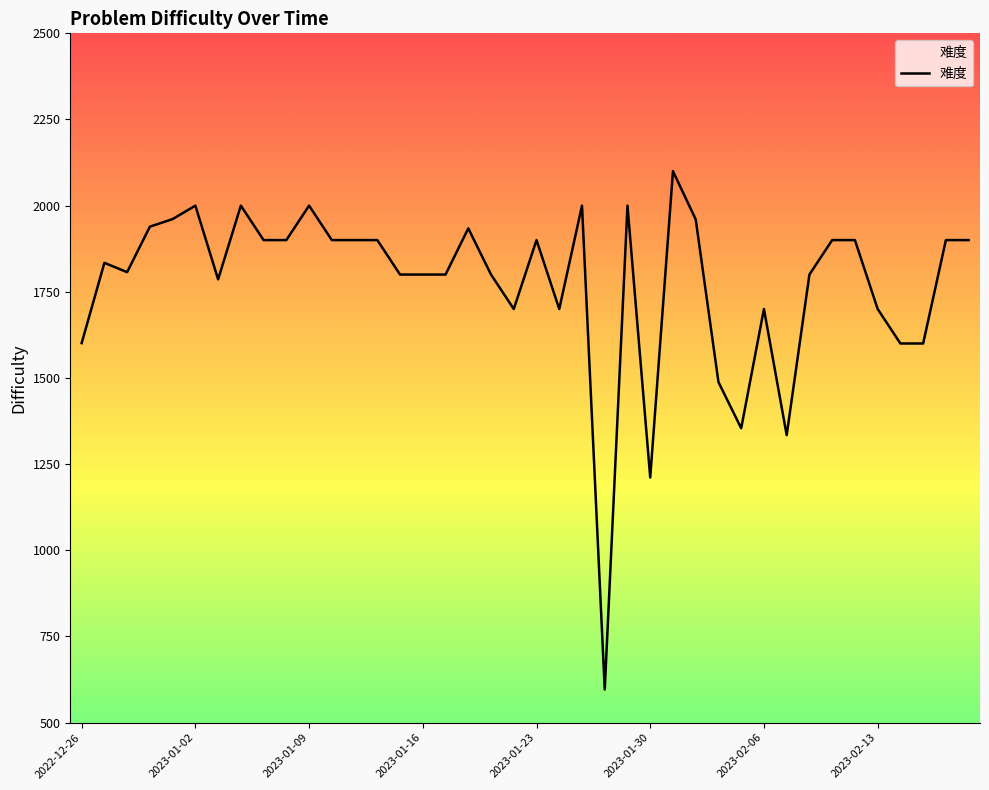

What is the difference between the second highest and second lowest values?

789